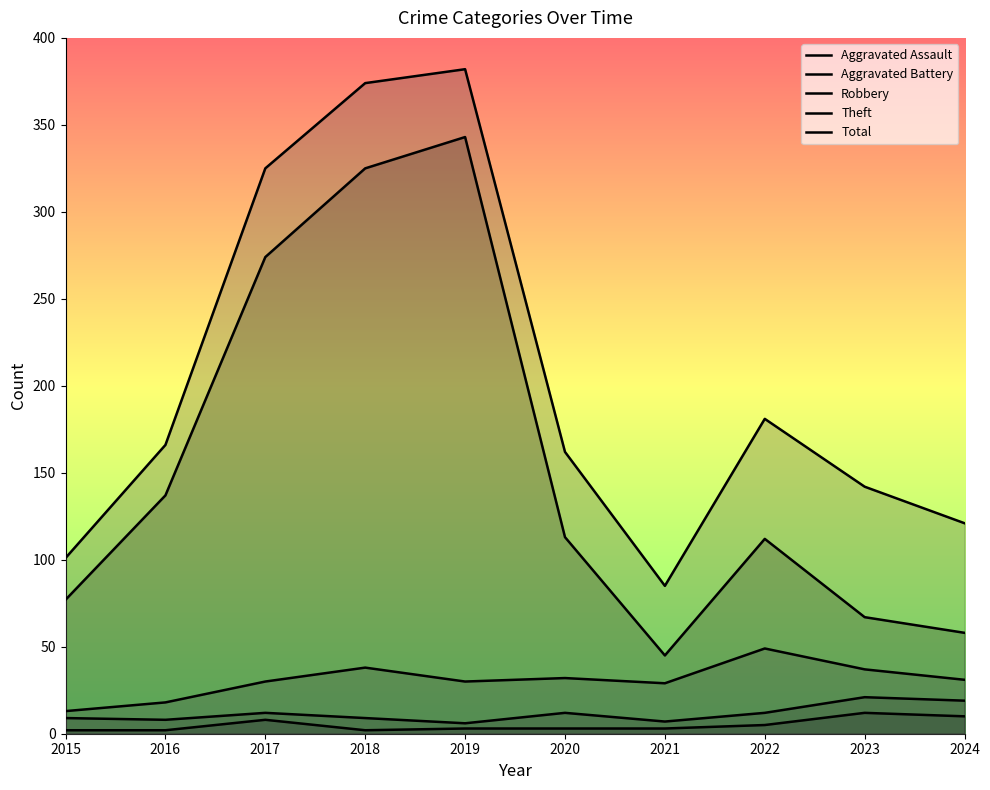

True or false: Total and Theft intersect in this chart.

False